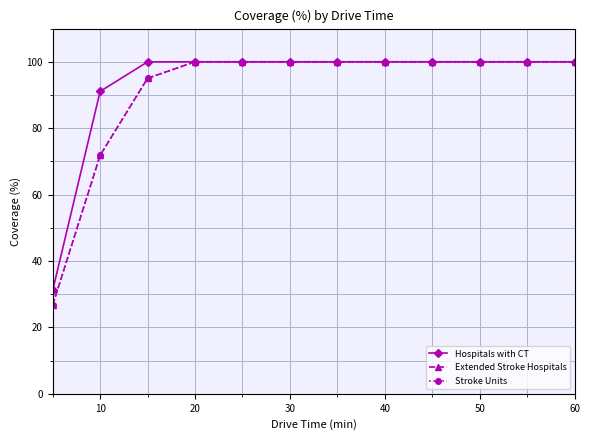

What is the sum of all Hospitals with CT values?

1122.2